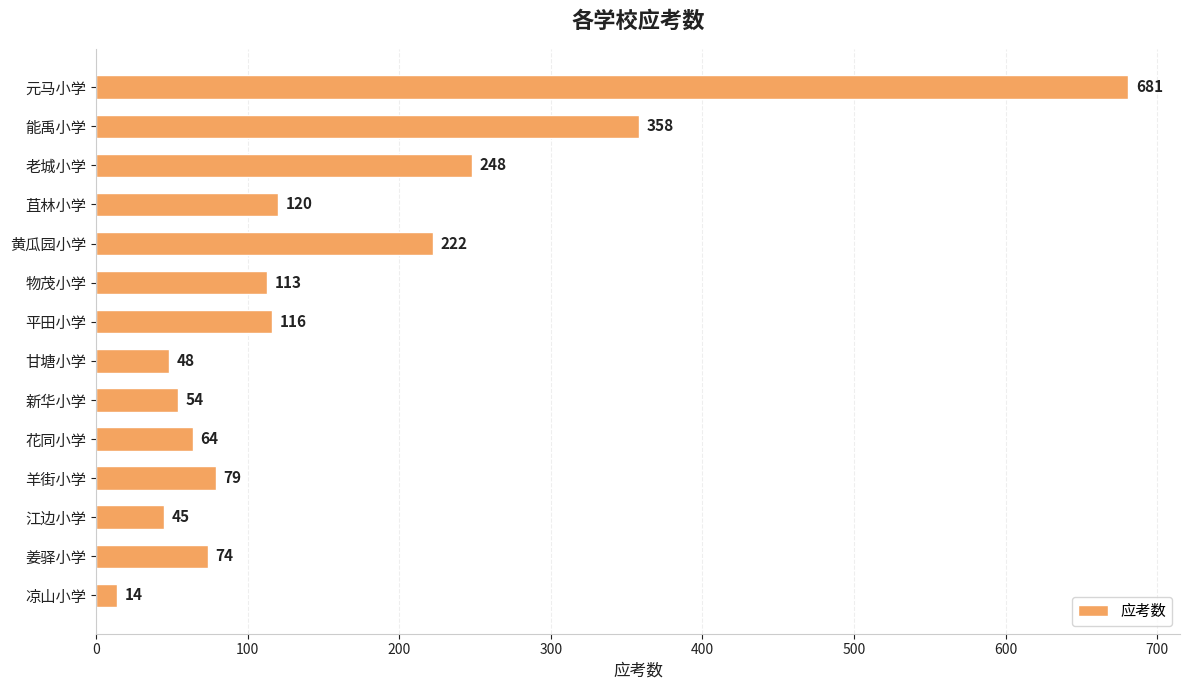

True or false: the data shows 74 at 姜驿小学.

True